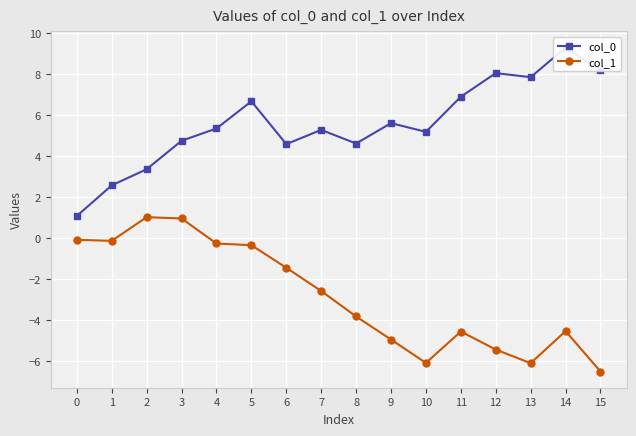

True or false: col_1 and col_0 intersect in this chart.

False